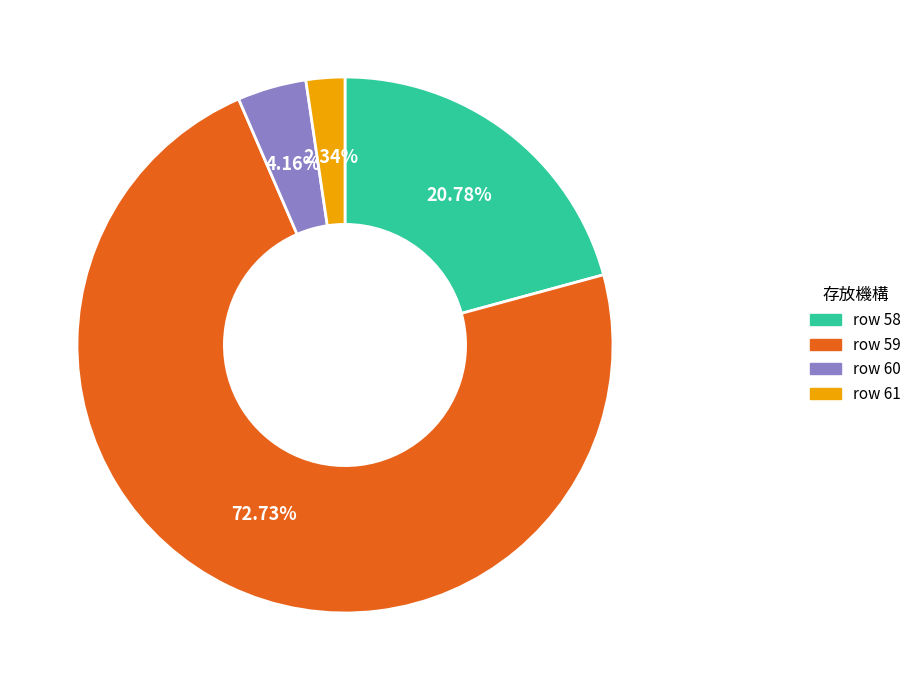

Is there any slice that represents more than half of the pie?

Yes